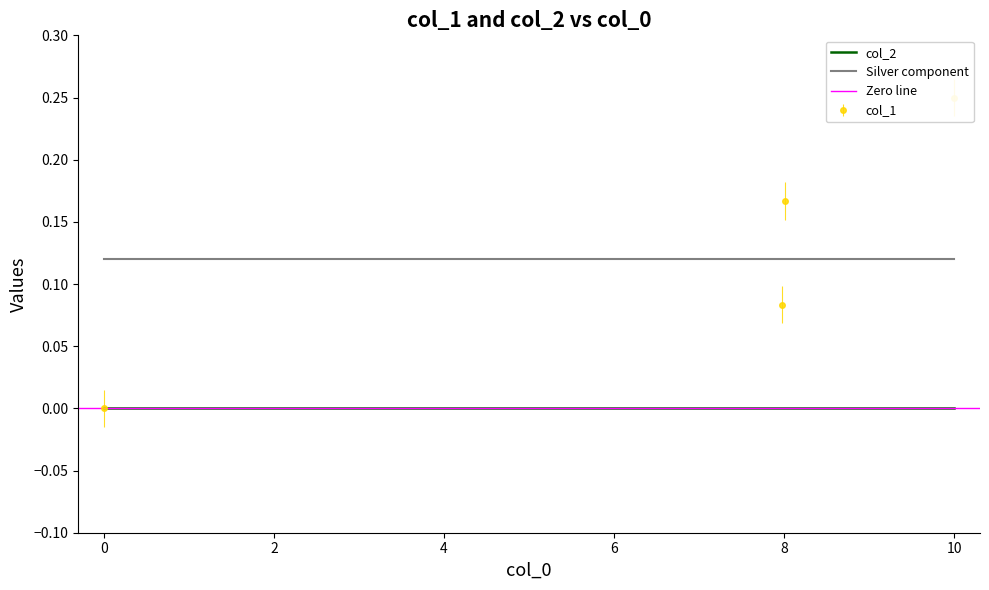

True or false: the data has more than 2 interior local peaks.

False